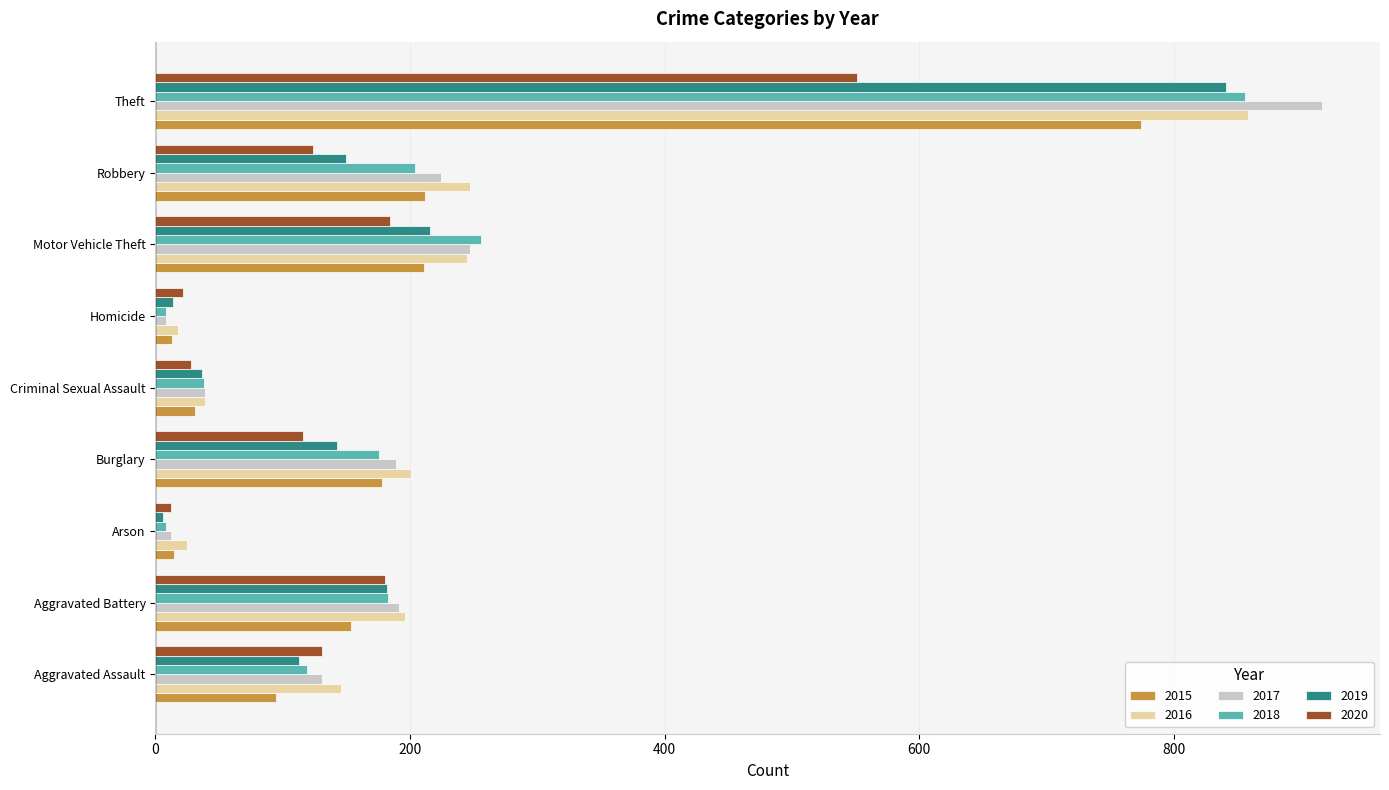

What are all the series names shown in the legend?

2015, 2016, 2017, 2018, 2019, 2020